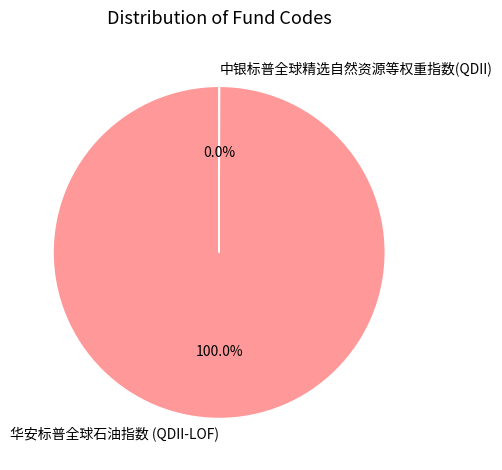

Does 华安标普全球石油指数 (QDII-LOF) account for over 50% of the chart?

Yes